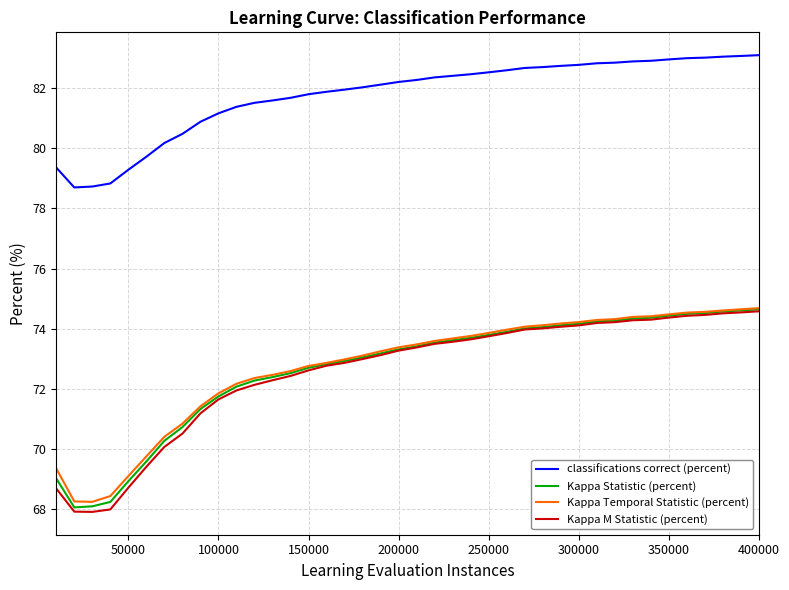

Which series has the largest range (max minus min)?

Kappa M Statistic (percent)